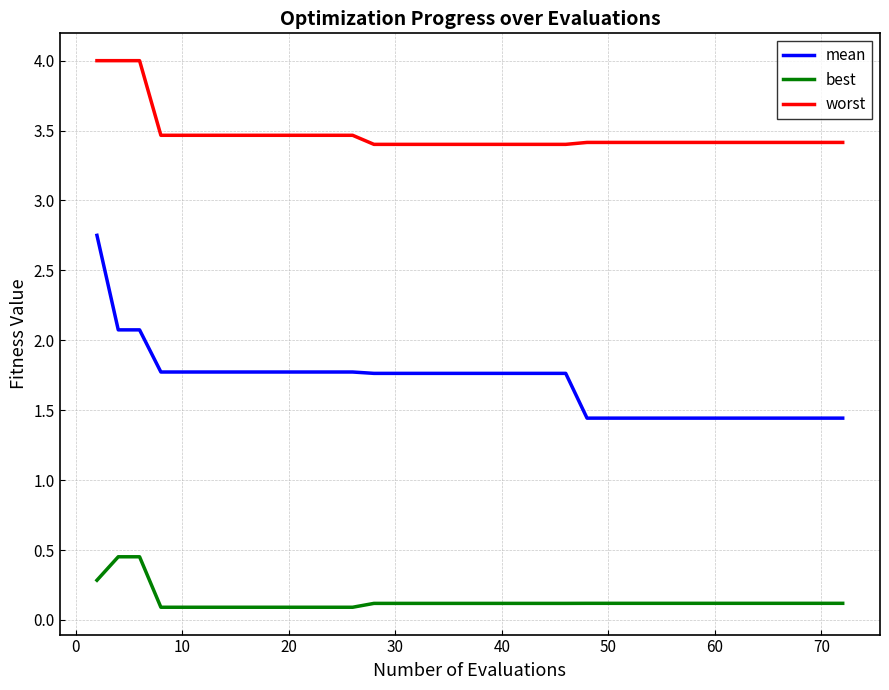

Which series has the widest spread of values?

mean